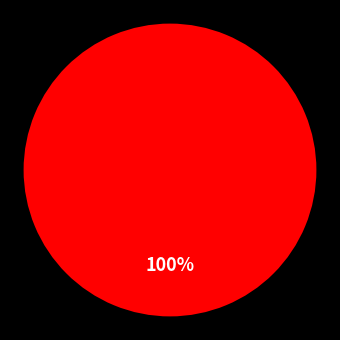

Is there any slice that represents more than half of the pie?

Yes